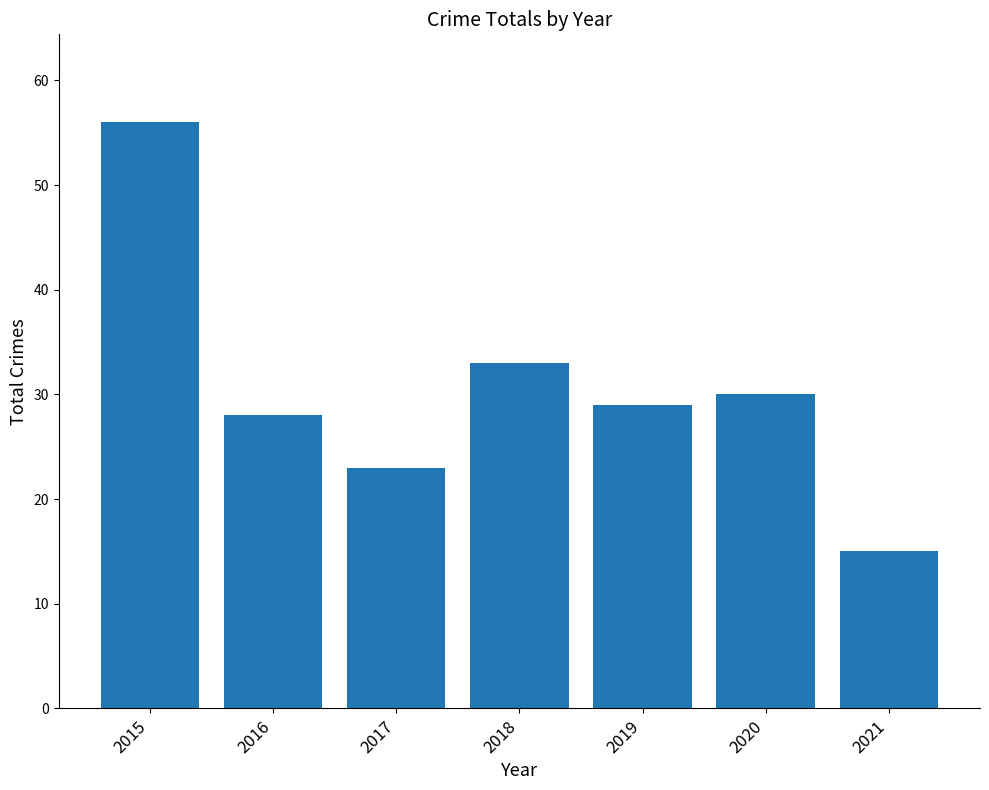

The chart shows a value of 56 at 2015. True or false?

True